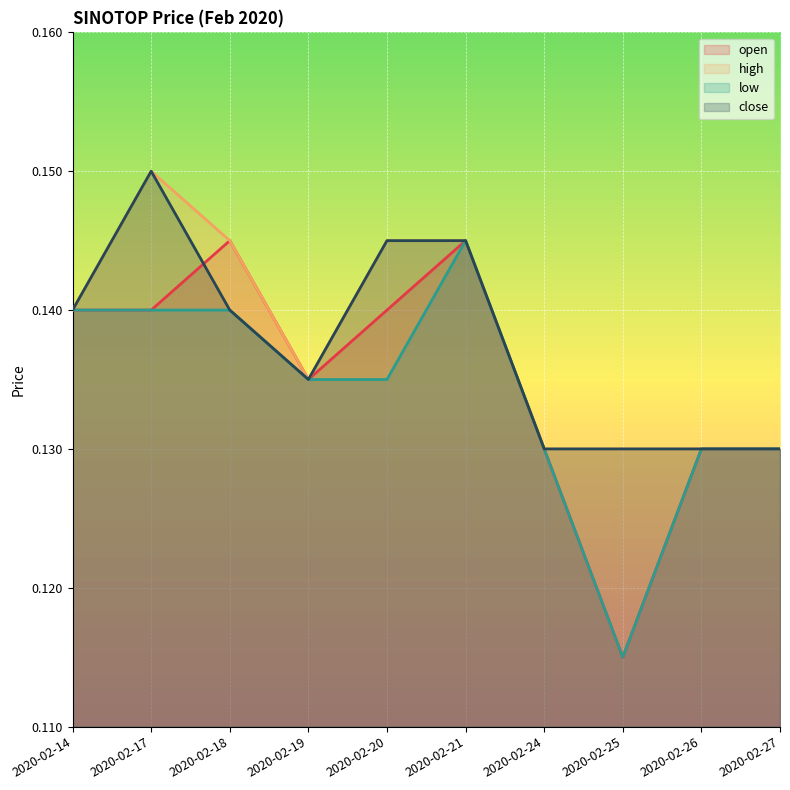

What value does the high series have at 2020-02-24?

0.1